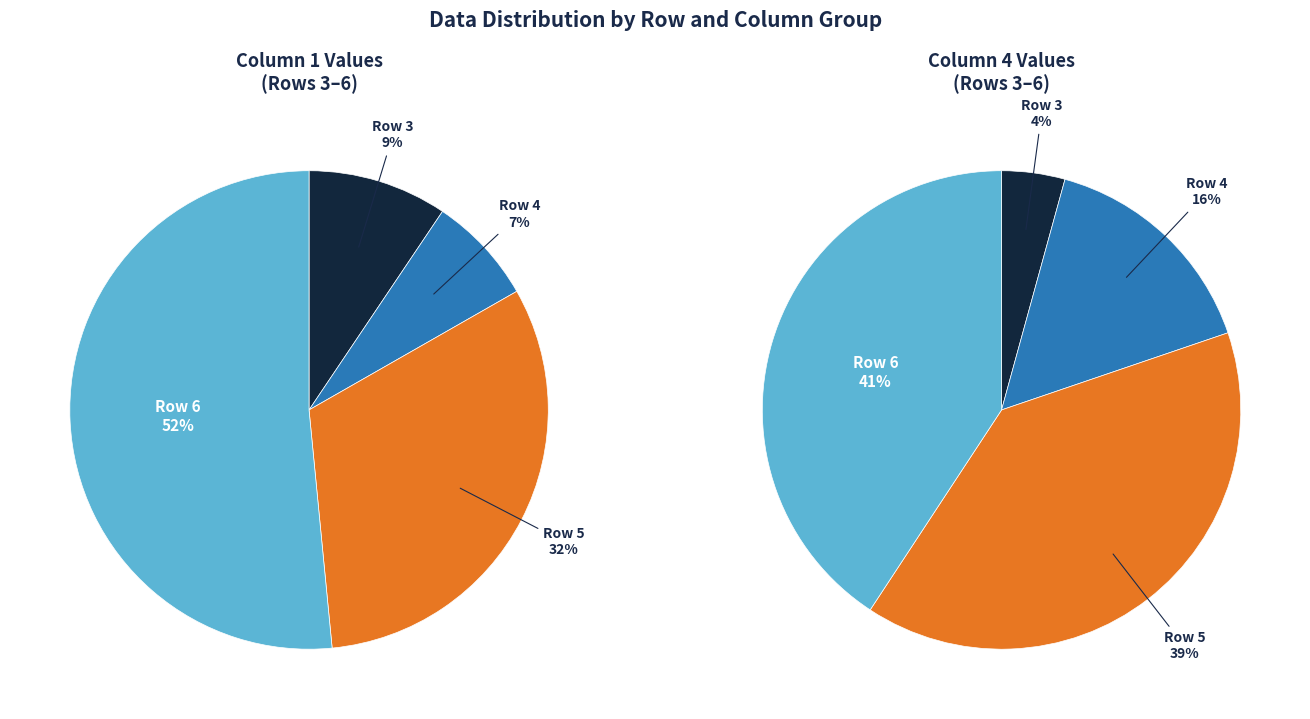

How many segments does this pie chart have?

4